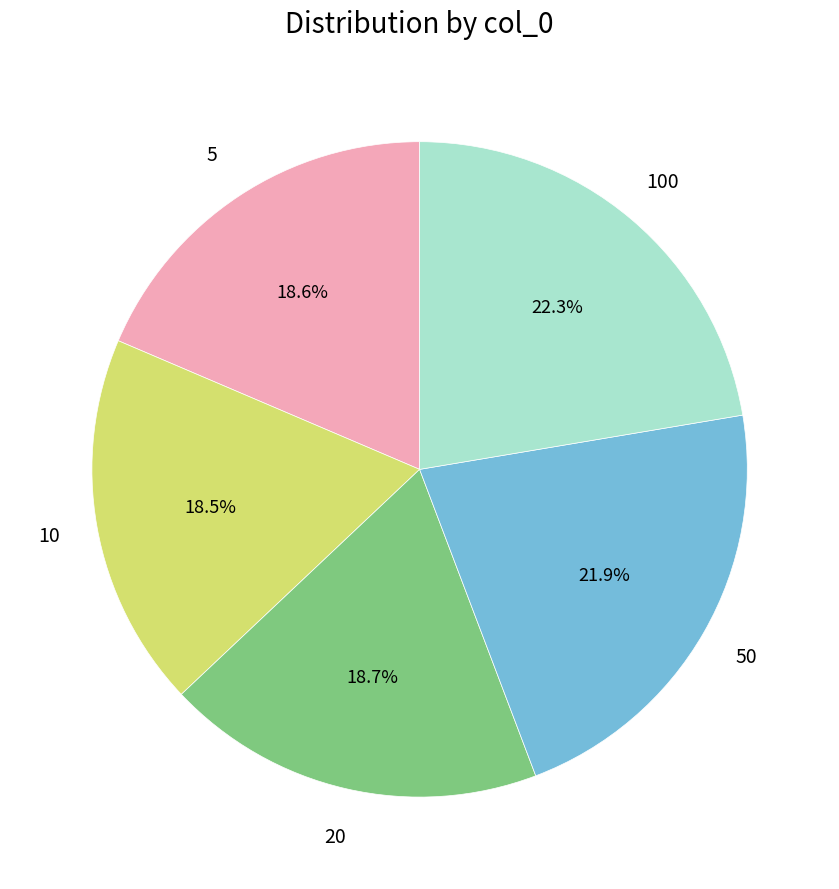

Is there any slice that represents more than half of the pie?

No